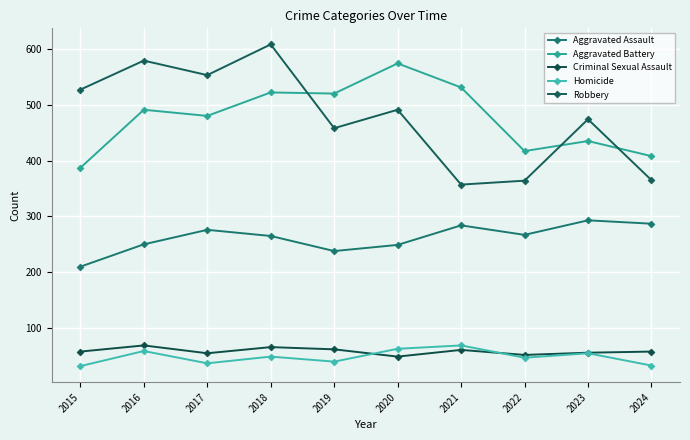

What is the difference between the maximum and second lowest values in the Homicide series?

36